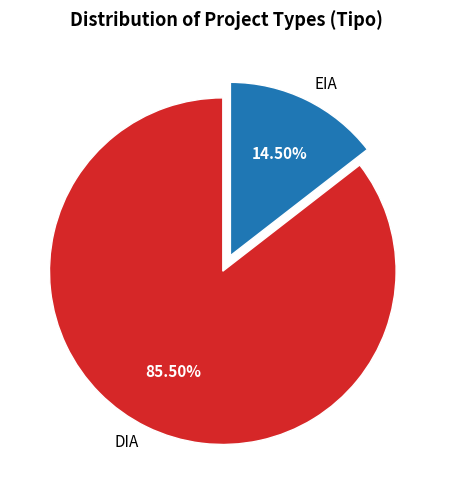

What is the largest slice in the pie chart?

DIA